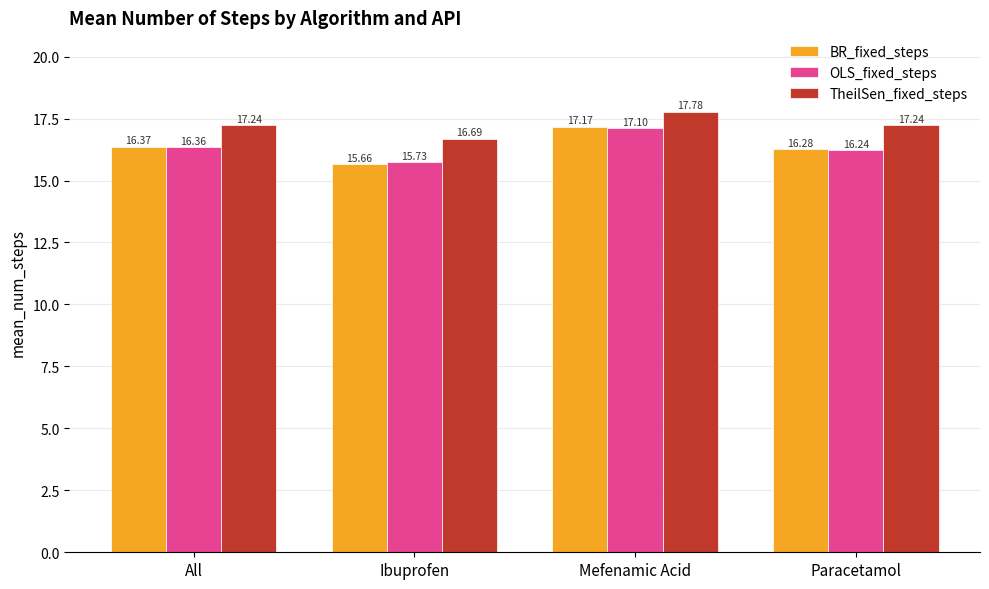

List the labels in order of BR_fixed_steps value, largest first.

Mefenamic Acid, All, Paracetamol, Ibuprofen